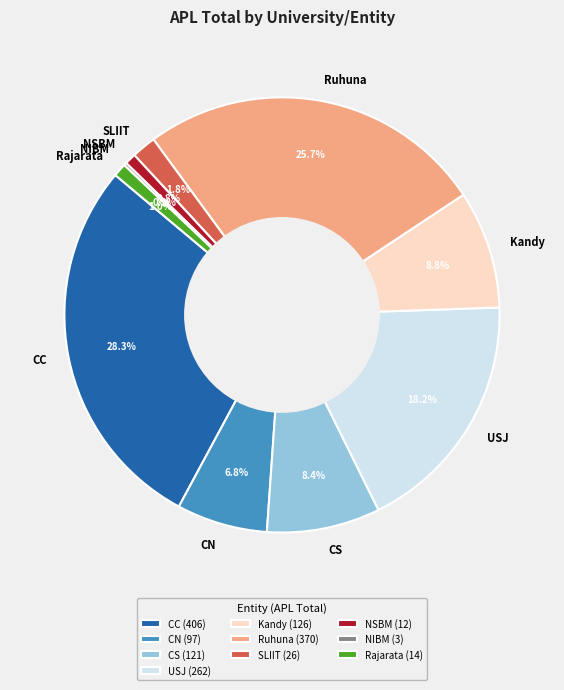

True or false: SLIIT accounts for 2% of the total.

True